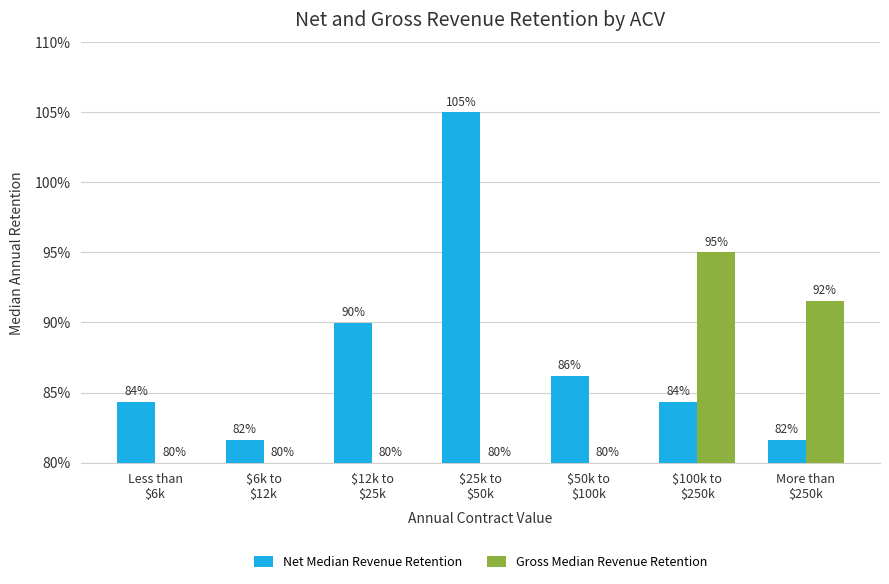

How many bars are there in each group?

2